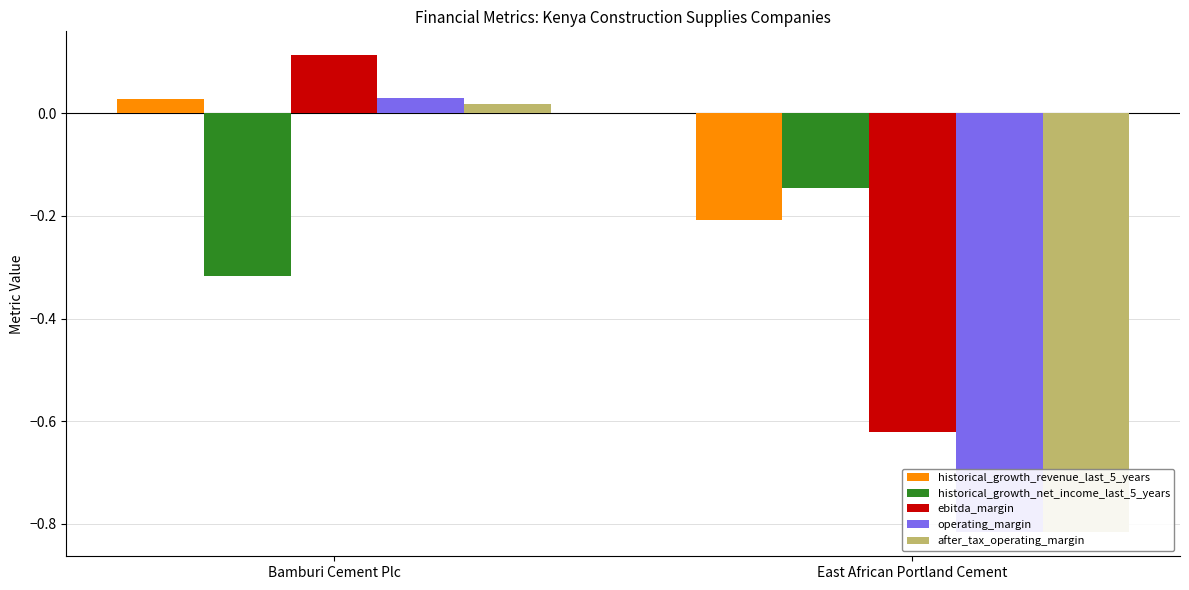

Which series has the largest range (max minus min)?

operating_margin